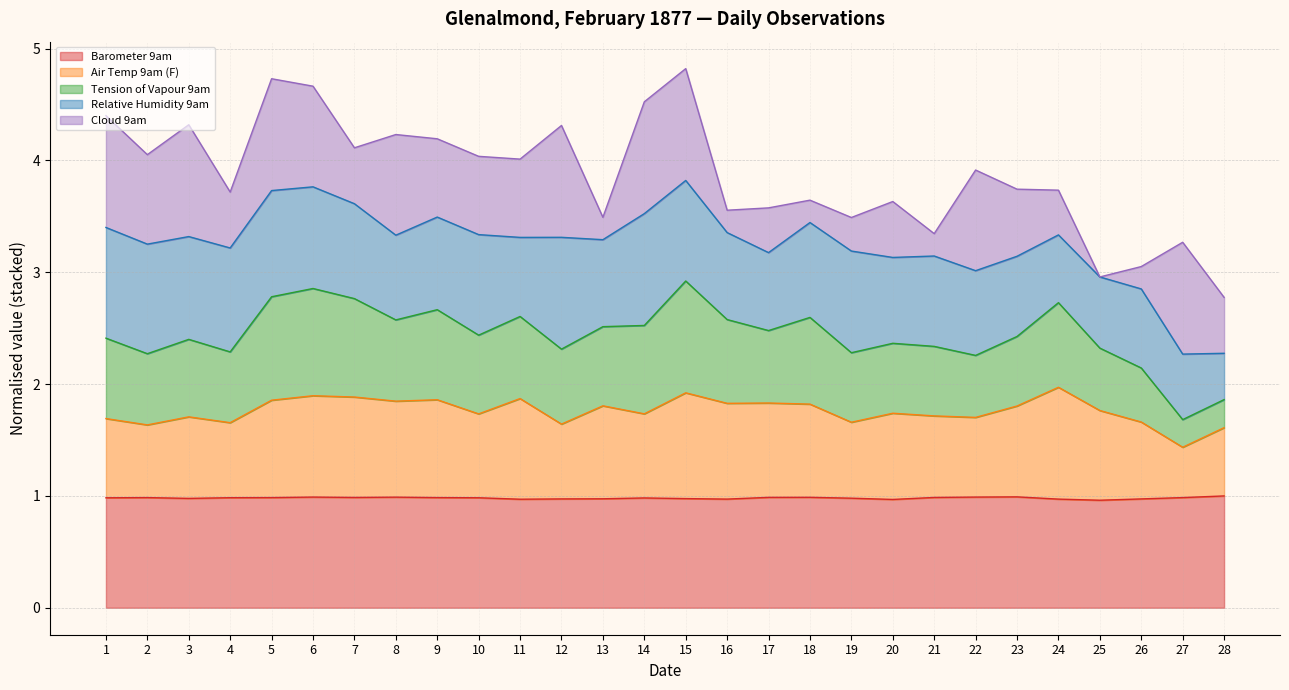

What is the total value across all series at 18?

3.6